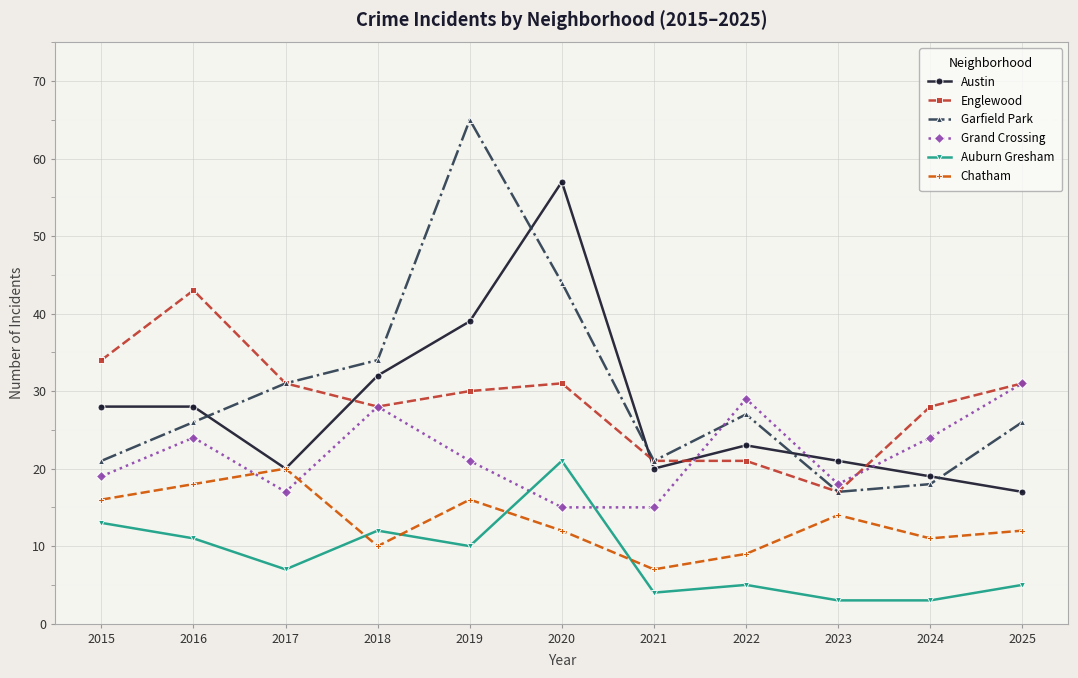

Where is the first local maximum for Auburn Gresham?

2018